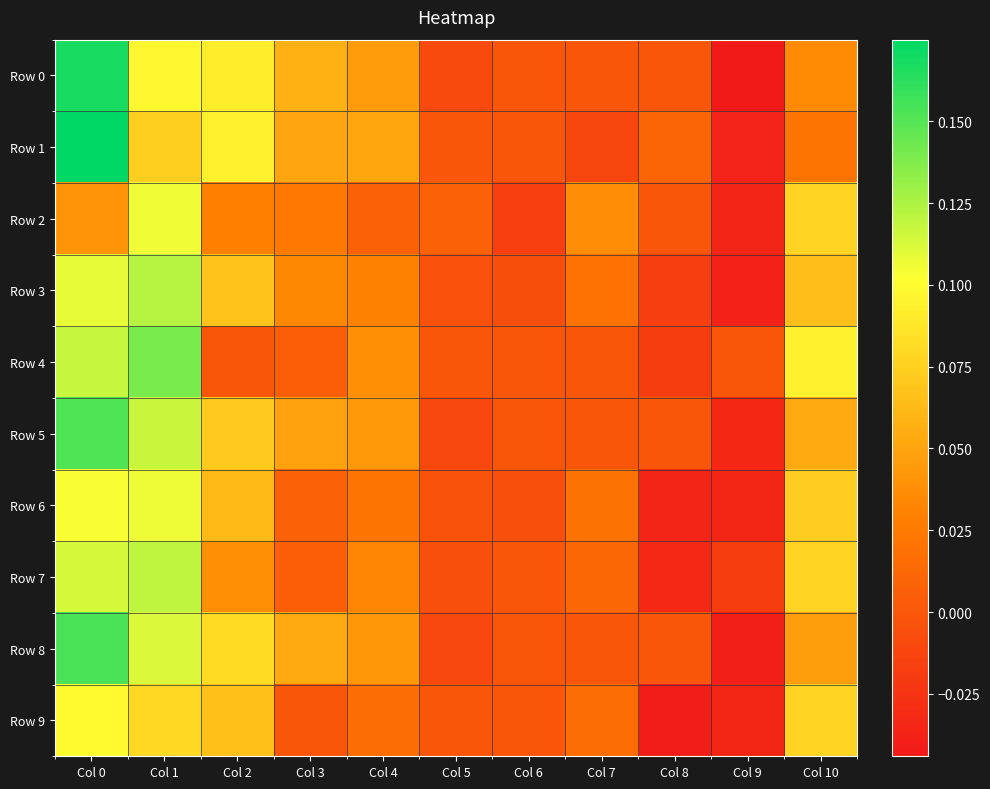

What is the spread (max minus min) of values at Col 8?

0.1